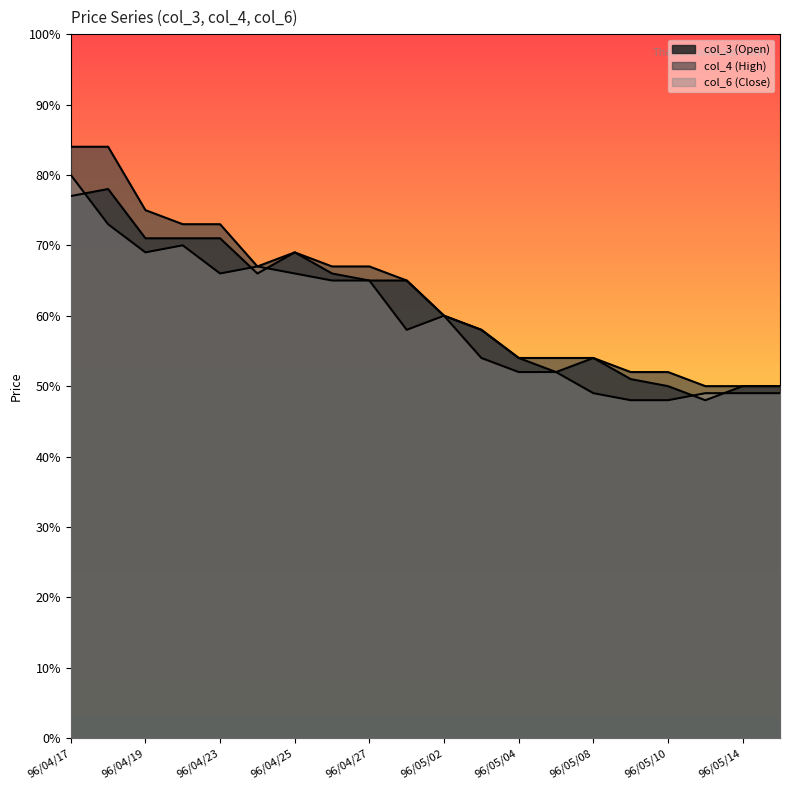

What is the difference between the second highest and minimum values in the col_3 (Open) series?

0.3